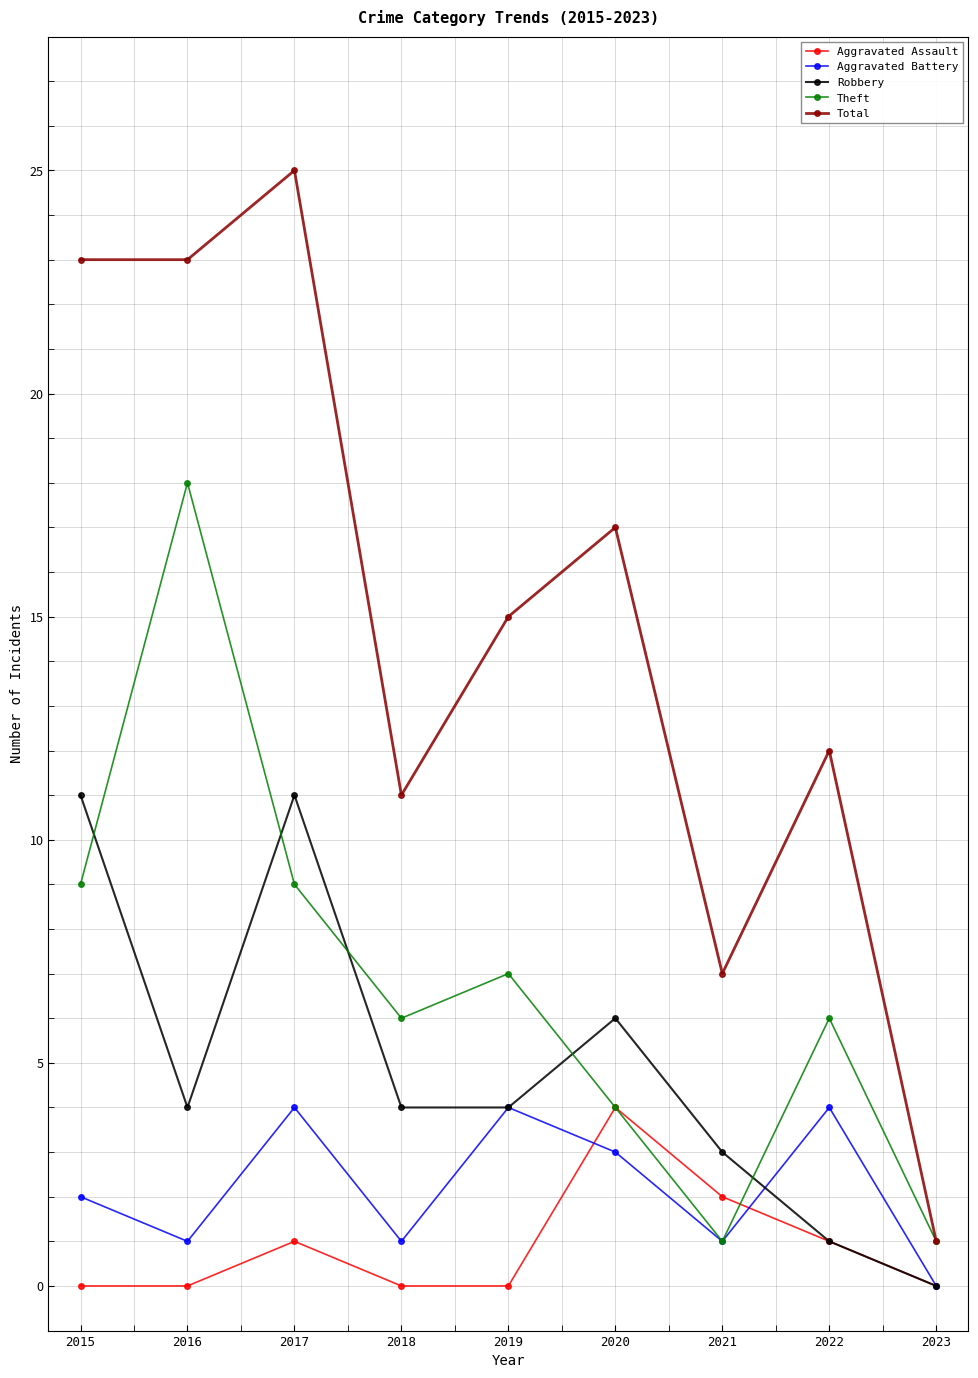

Is it true that Total equals 40 at 2015?

False